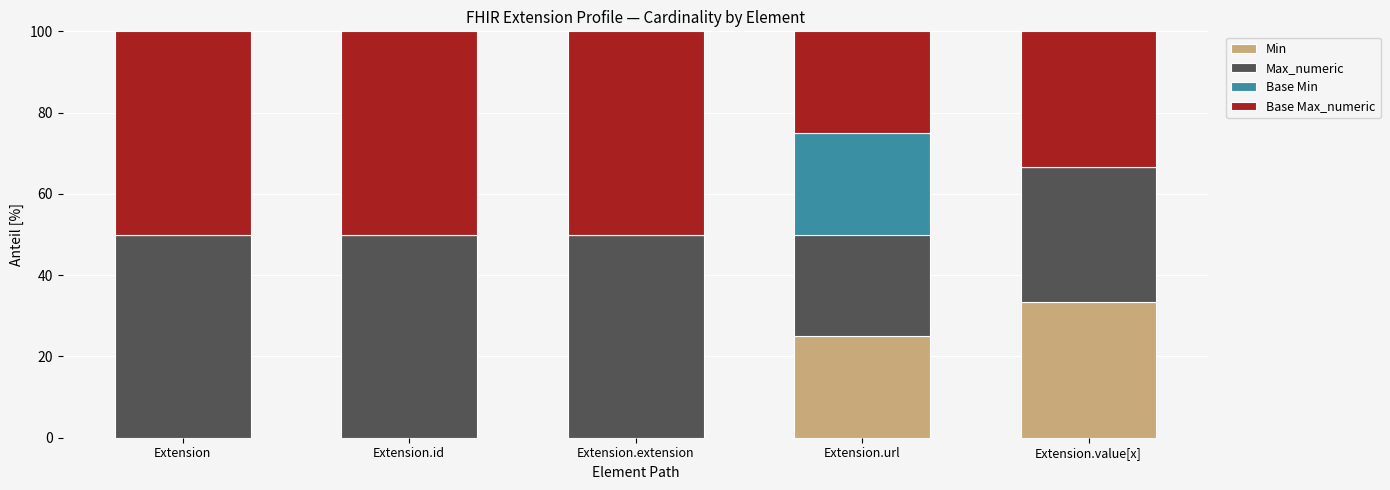

Is it true that Min equals 0.0 at Extension?

True